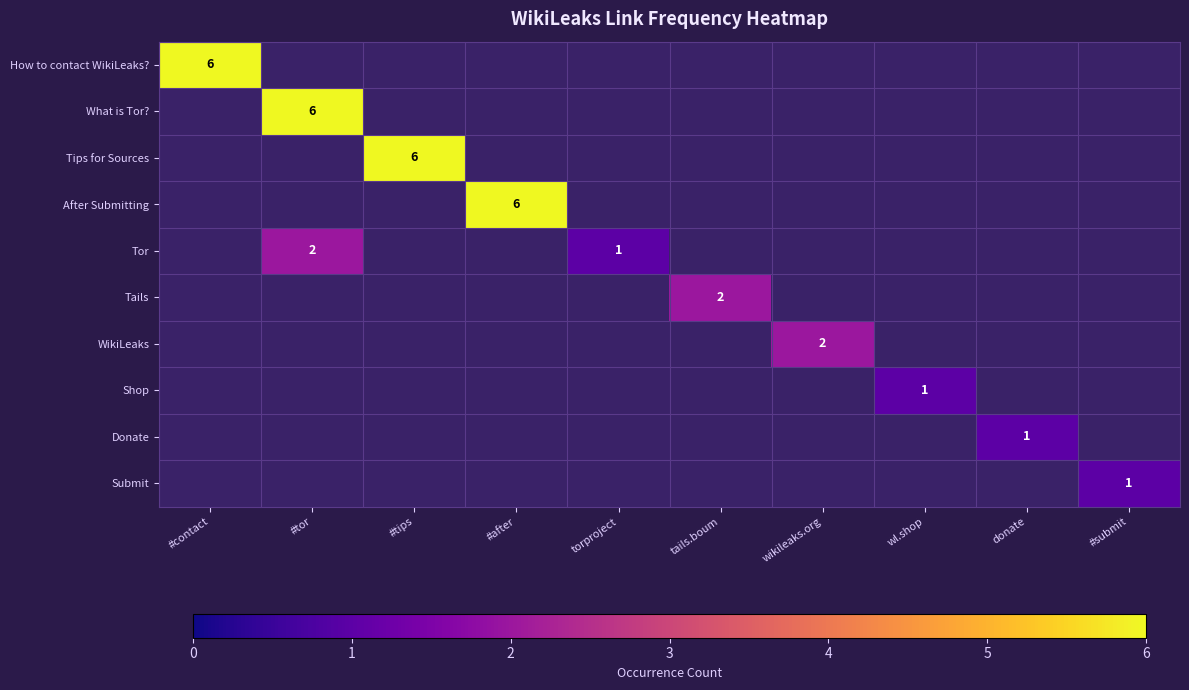

Is the value of Shop at #submit greater than the value of Submit at #tips?

No